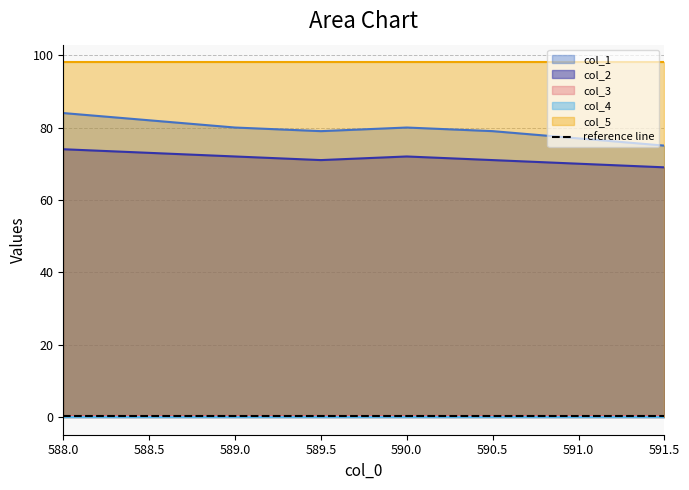

Where is col_4 nearest to the value 0?

588.0